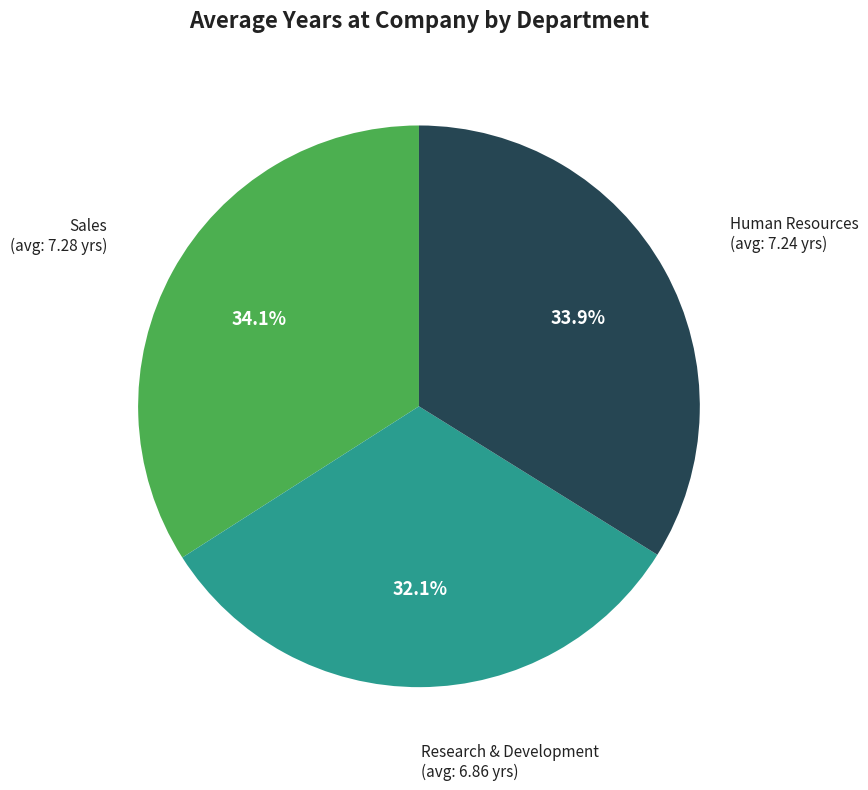

How many segments does this pie chart have?

3